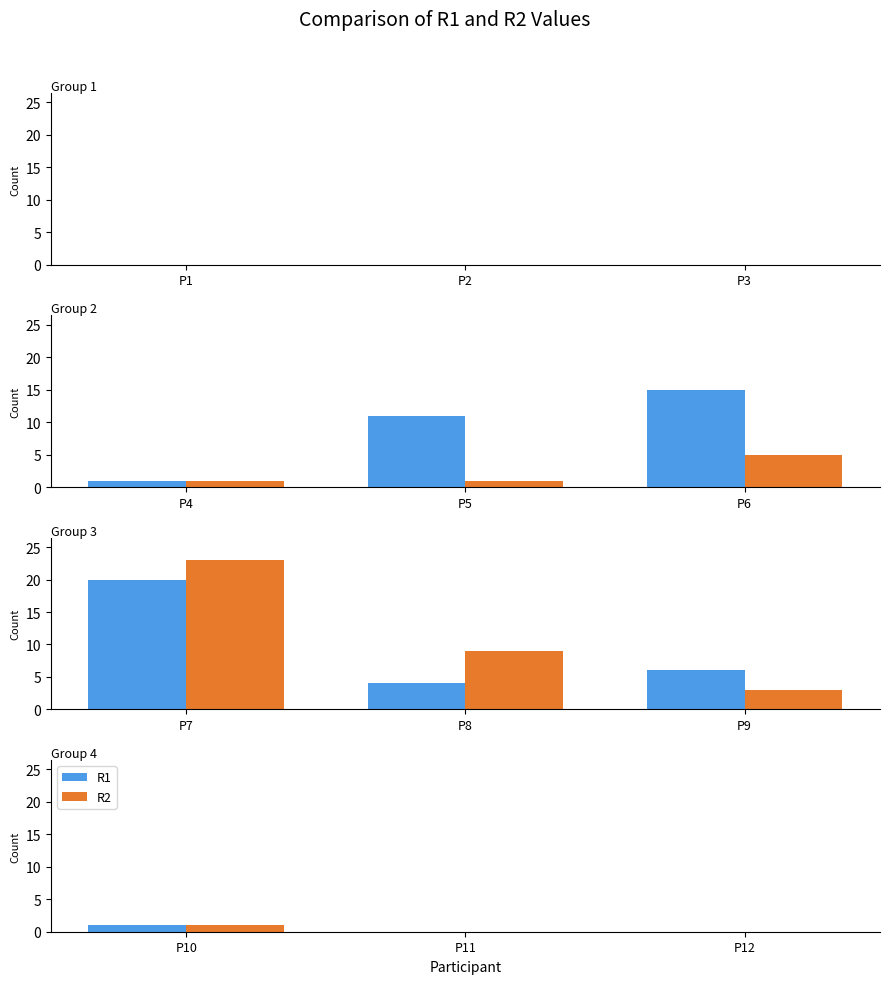

Between P12 and P11, which is larger?

P12